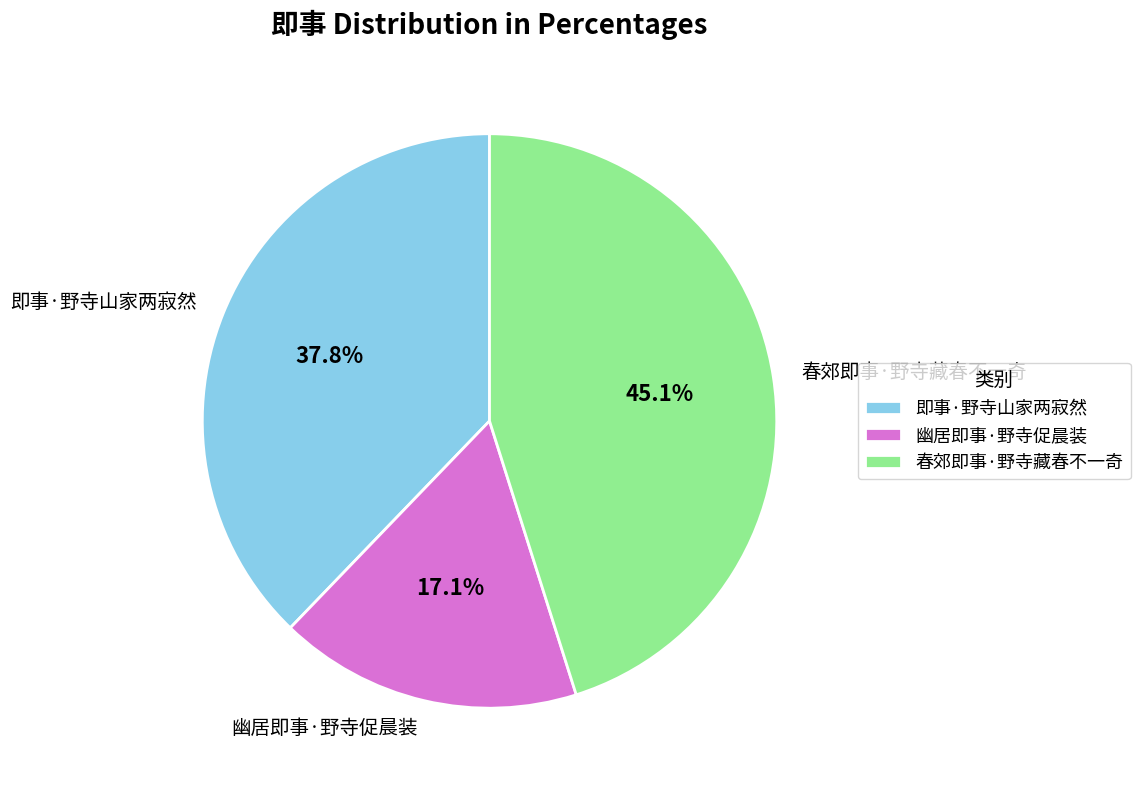

What percentage is the 即事·野寺山家两寂然 slice, to the nearest percent?

38%